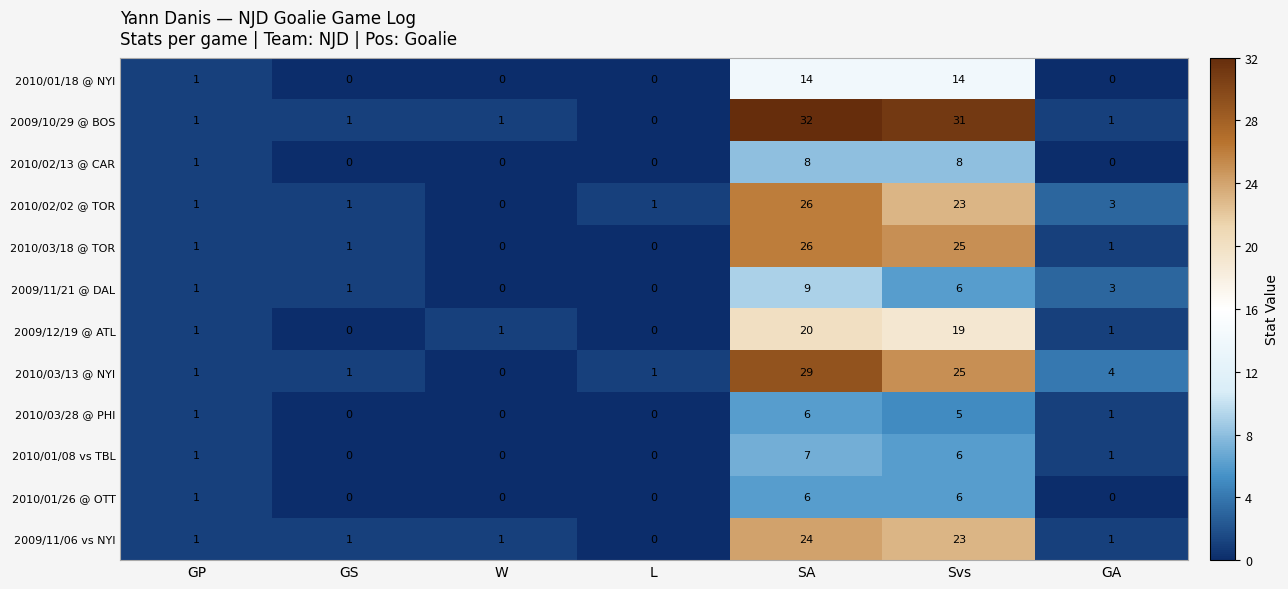

Count the 2010/02/13 @ CAR values in the range 0 to 8.

7